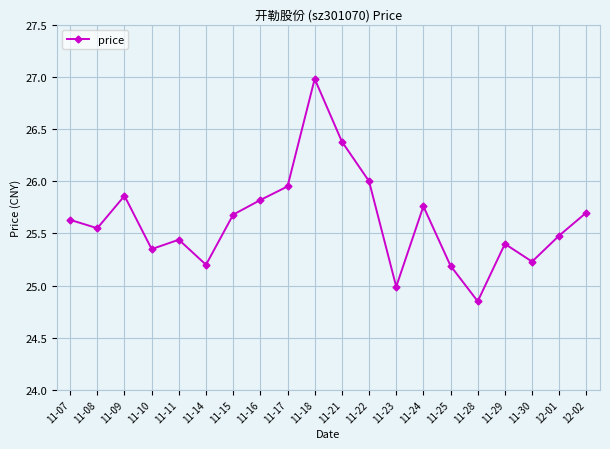

What is the difference between the second highest and second lowest values?

1.4